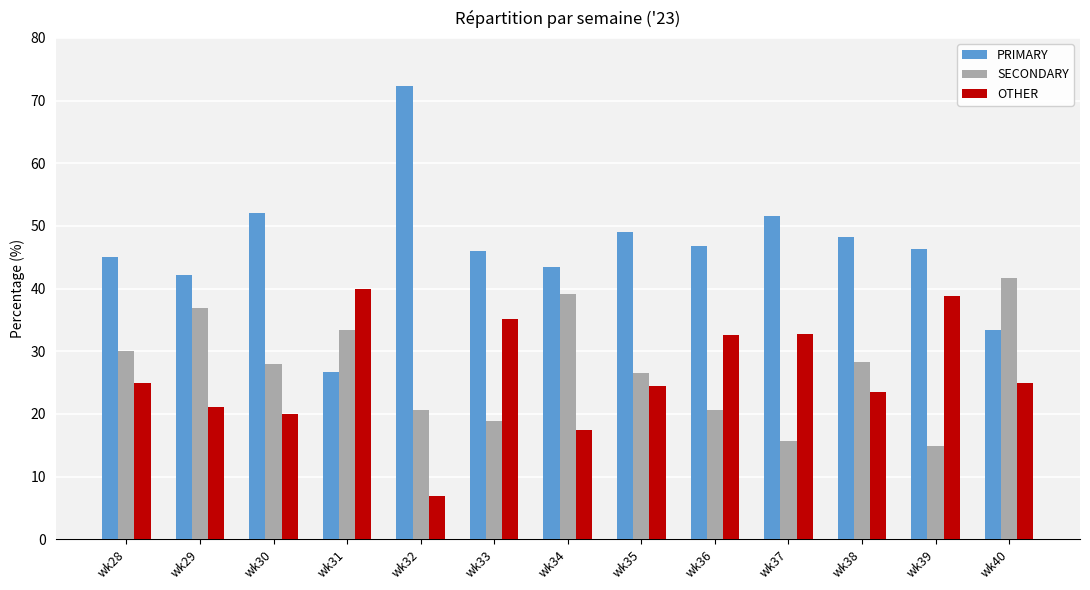

Which series has the widest spread of values?

PRIMARY